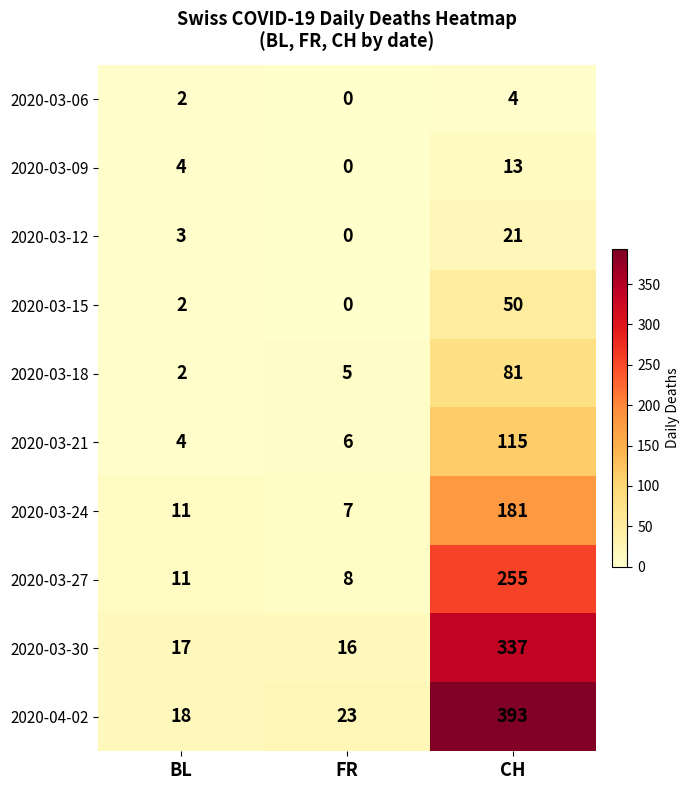

At which category is the sum across all series the highest?

CH